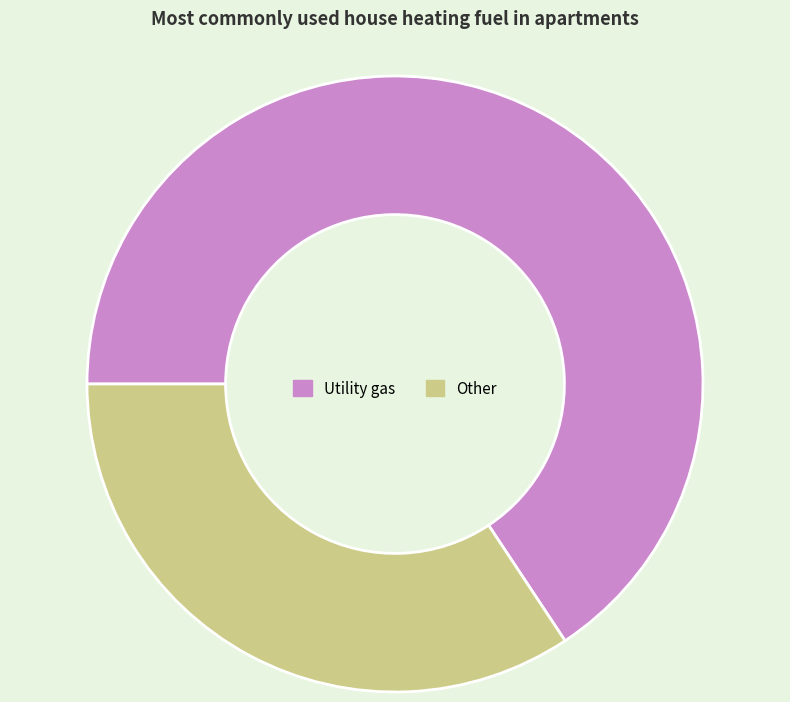

Does any single category account for the majority?

Yes